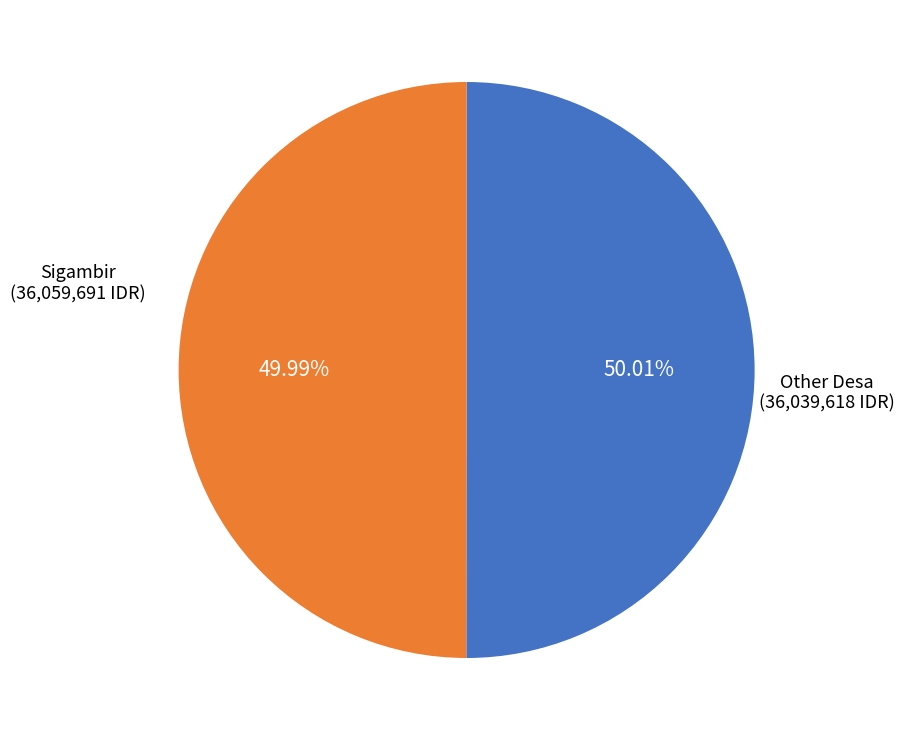

Does any single category account for the majority?

Yes